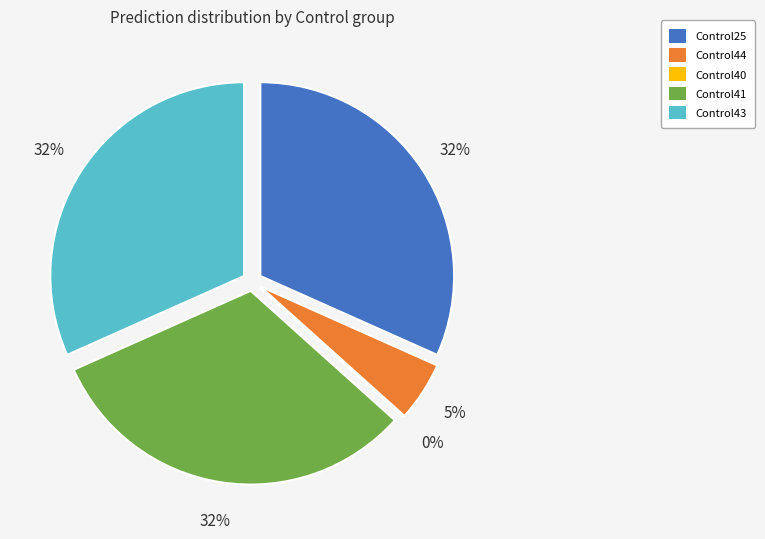

Is there any slice that represents more than half of the pie?

No